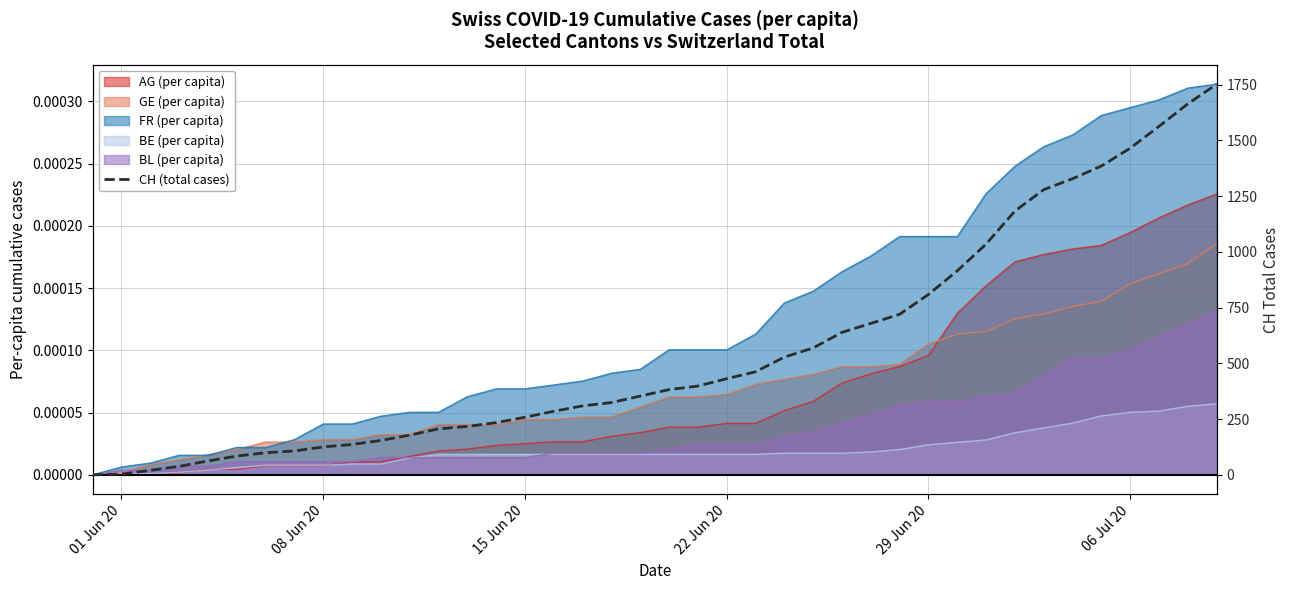

What is the greatest value displayed?

1752